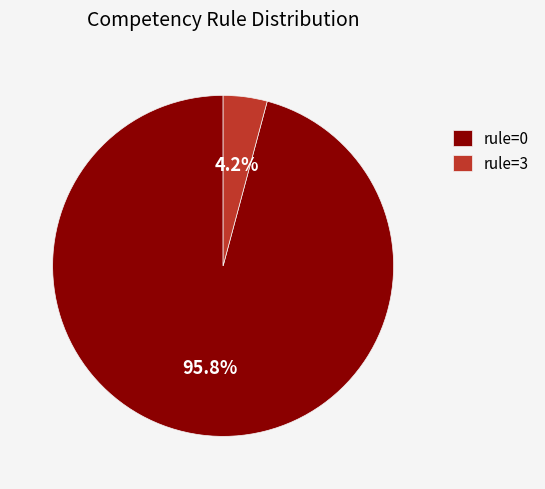

Count the number of slices in the pie.

2